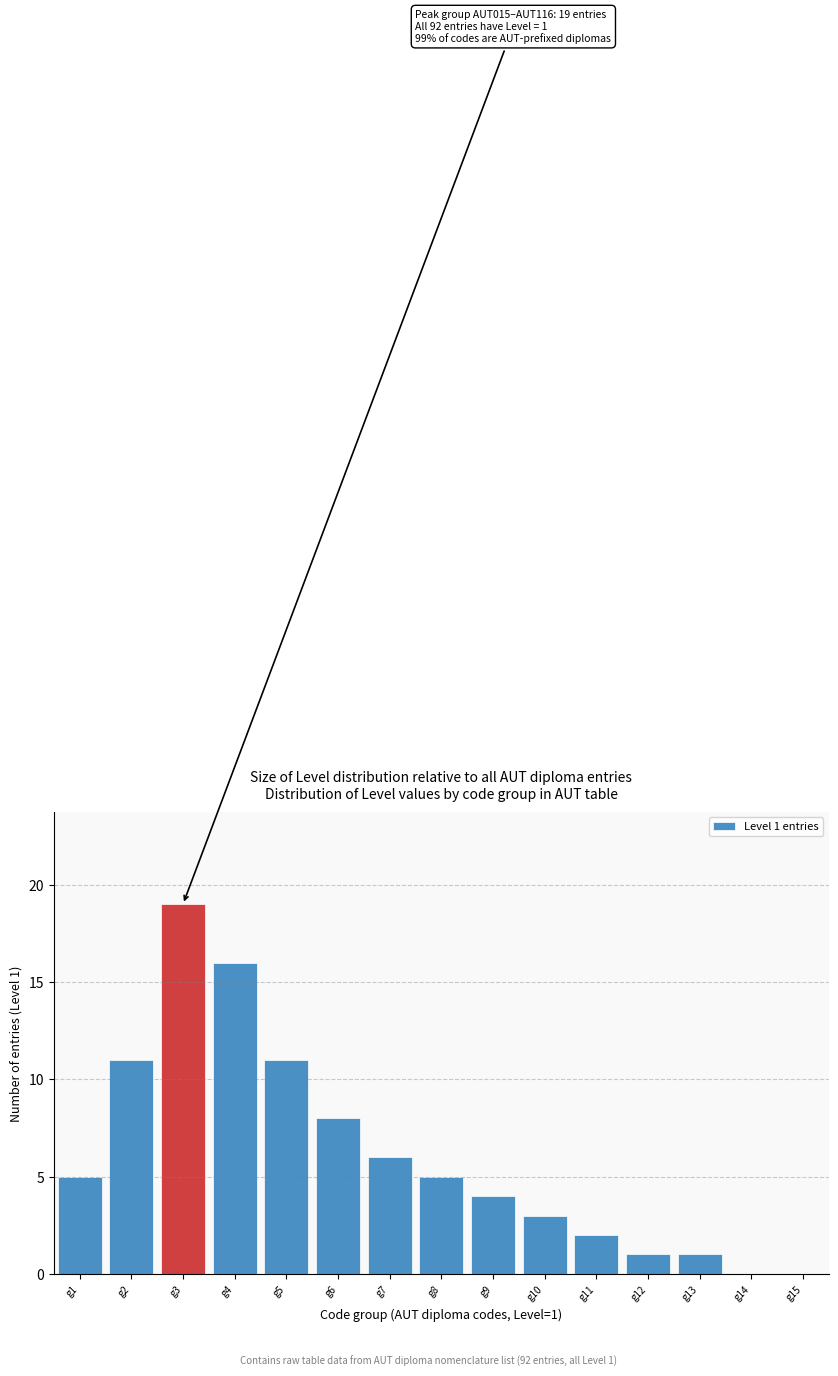

Reading right to left, list all the values displayed in this chart.

g15=0	g14=0	g13=1	g12=1	g11=2	g10=3	g9=4	g8=5	g7=6	g6=8	g5=11	g4=16	g3=19	g2=11	g1=5